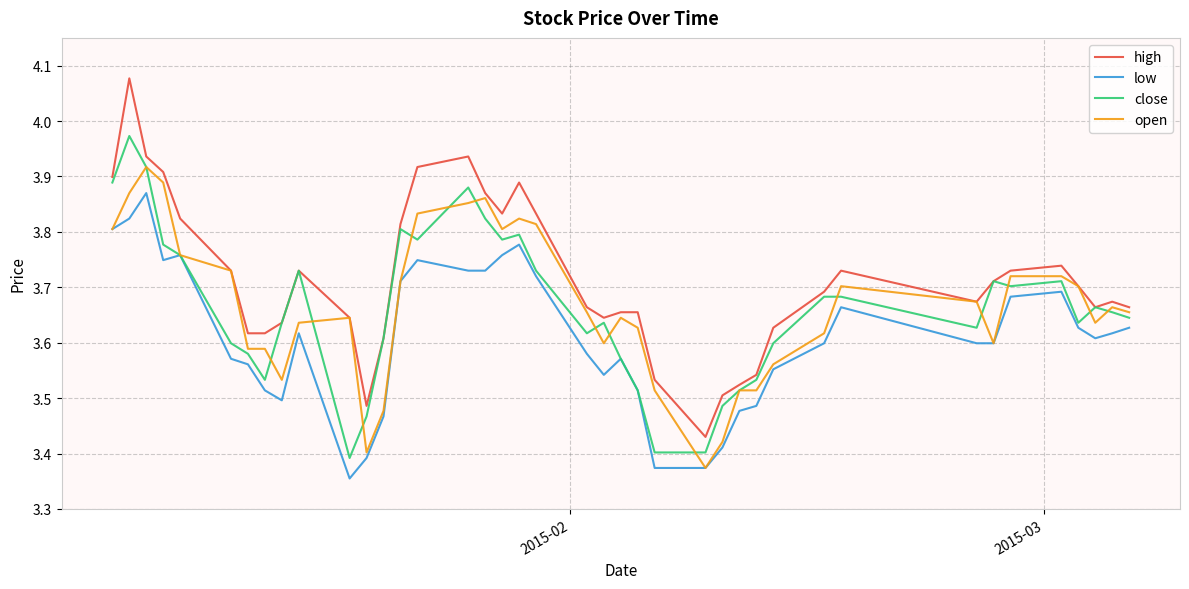

What are all the series names shown in the legend?

high, low, close, open